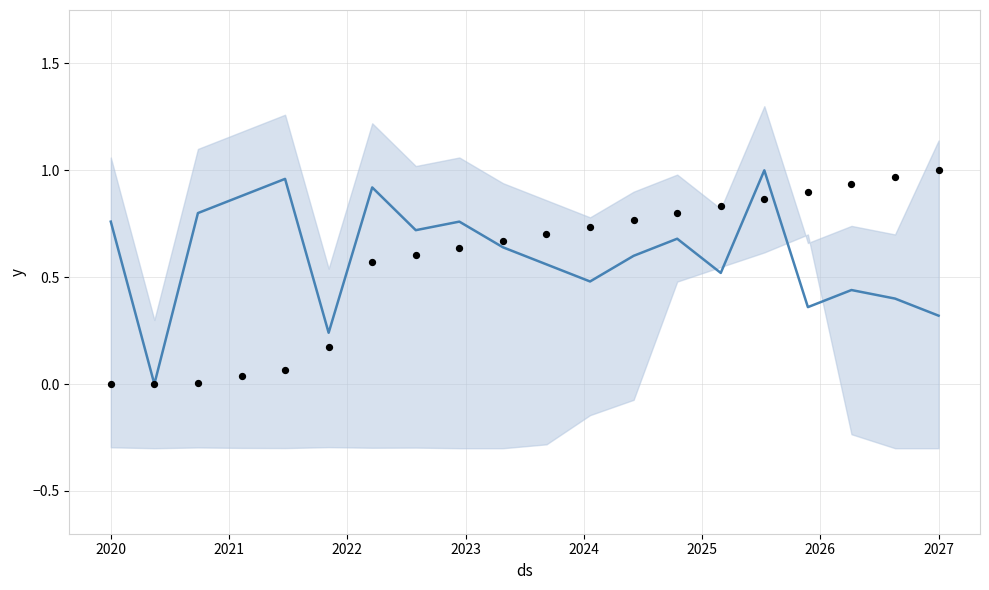

Which series has the largest total across all categories?

forecast